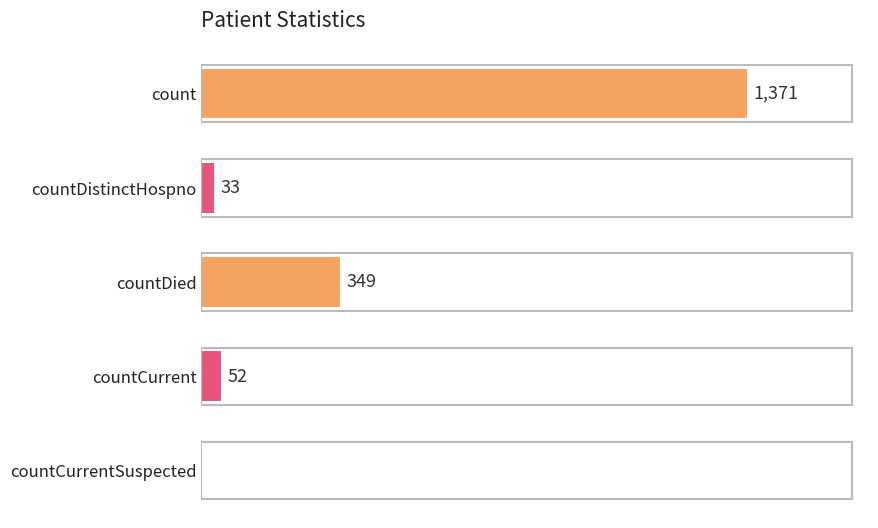

Which has a higher value, countCurrent or countCurrentSuspected?

countCurrent